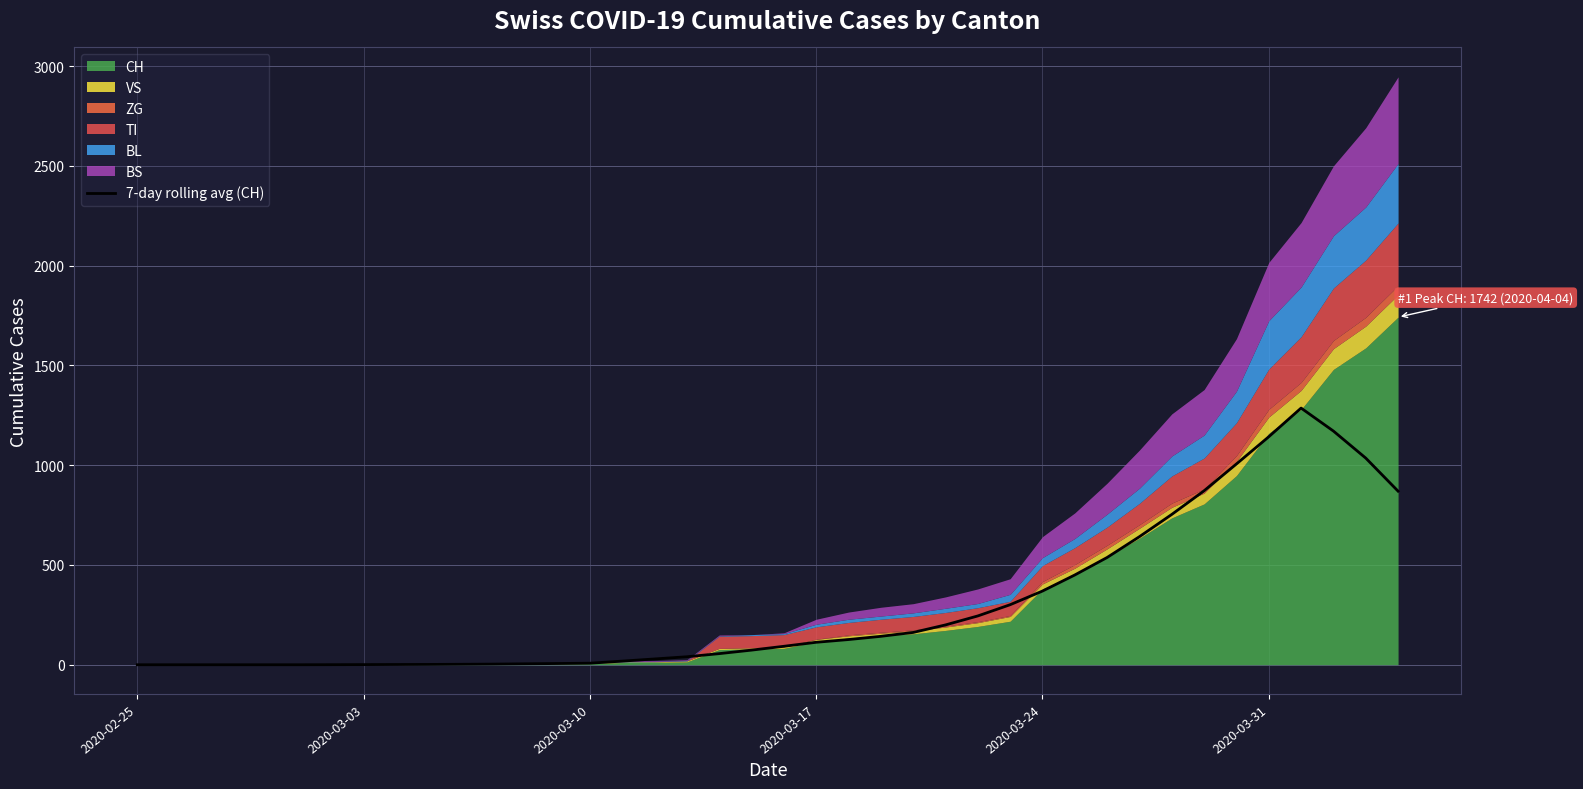

What is the maximum value for 7-day rolling avg (CH)?

1286.1